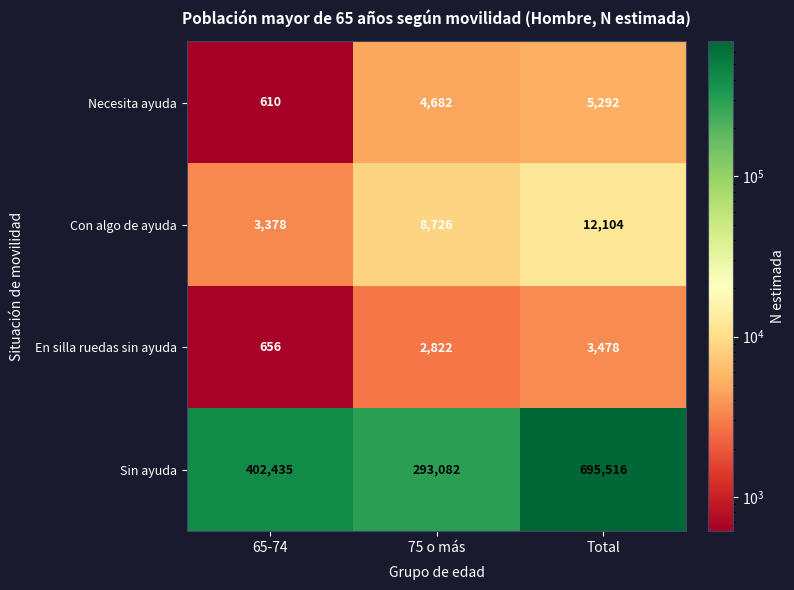

Reading right to left, extract all data points from this chart.

Necesita ayuda: 5292	4682	610
Con algo de ayuda: 12104	8726	3378
En silla ruedas sin ayuda: 3478	2822	656
Sin ayuda: 695516	293082	402435